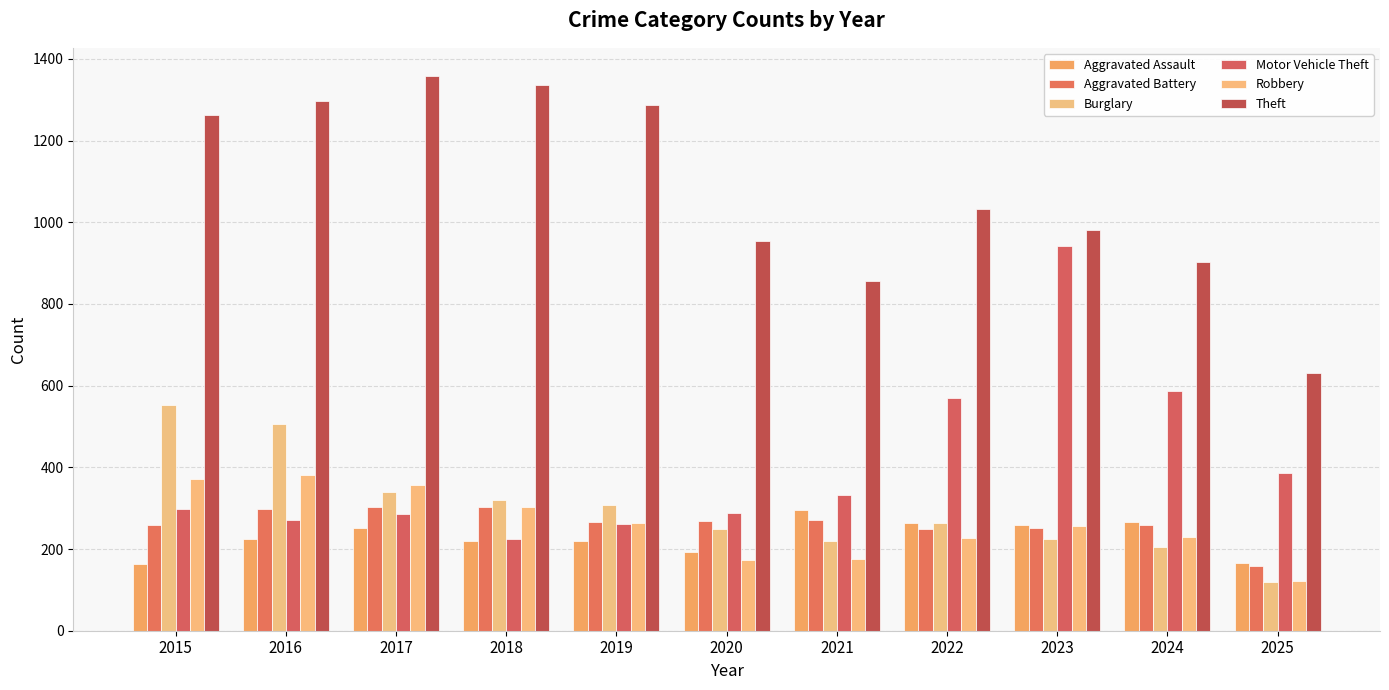

What is the difference between the Robbery values at 2024 and 2023?

27